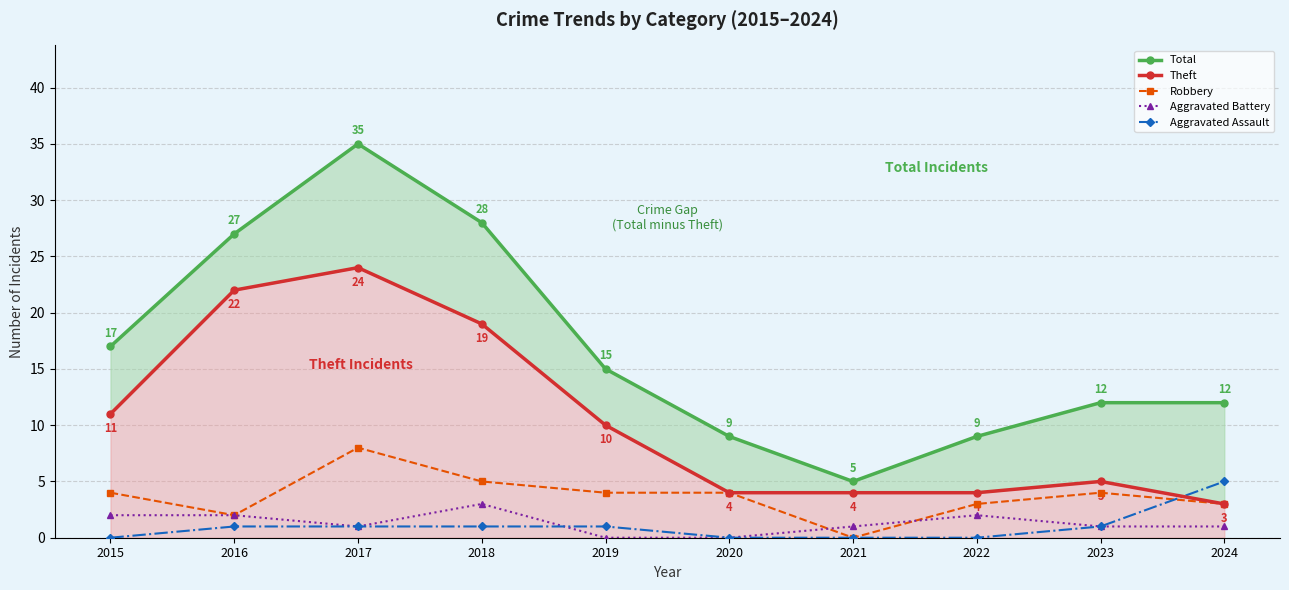

Which series has the largest total across all categories?

Total